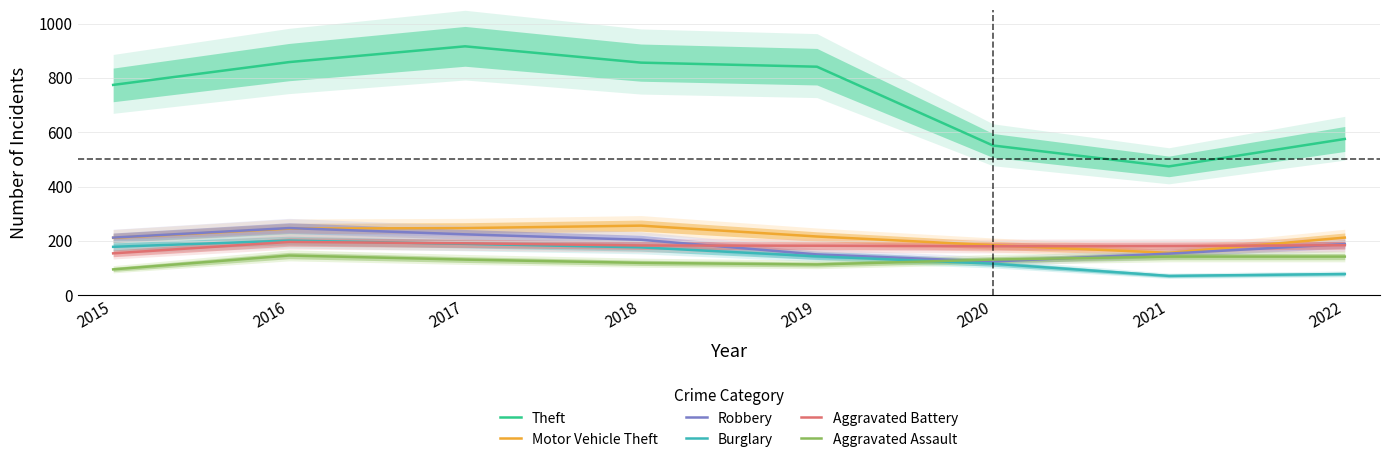

How many lines are shown in the chart?

6